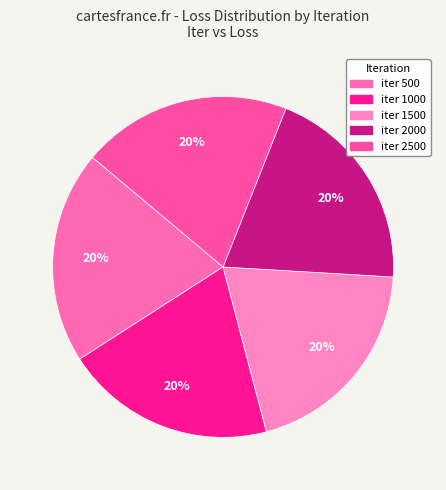

How many slices are in this pie chart?

5